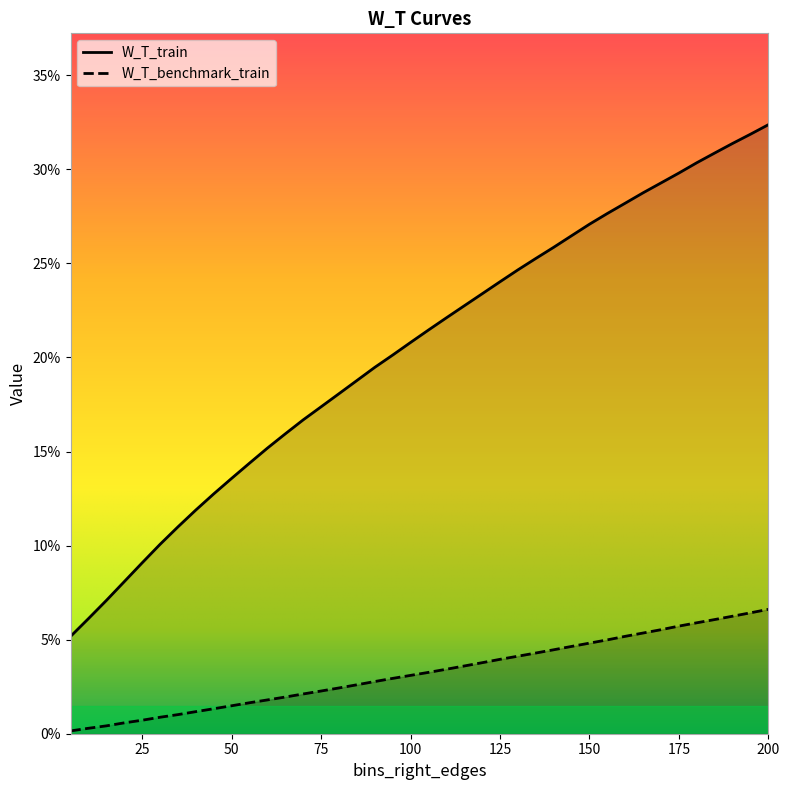

What is the sum of the W_T_train values at 130 and 85?

0.4